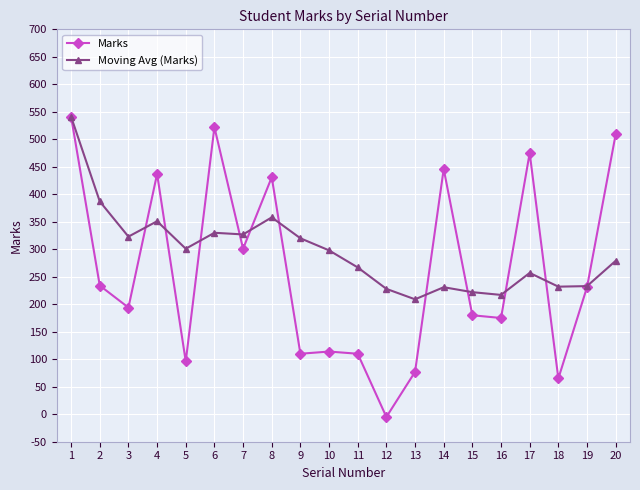

What are all the series names shown in the legend?

Marks, Moving Avg (Marks)